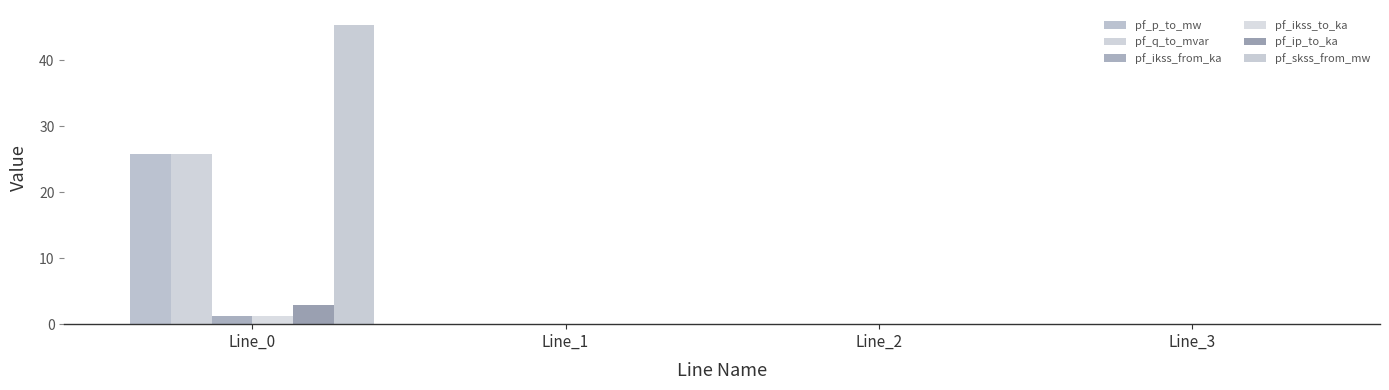

How many data points does each series have?

4